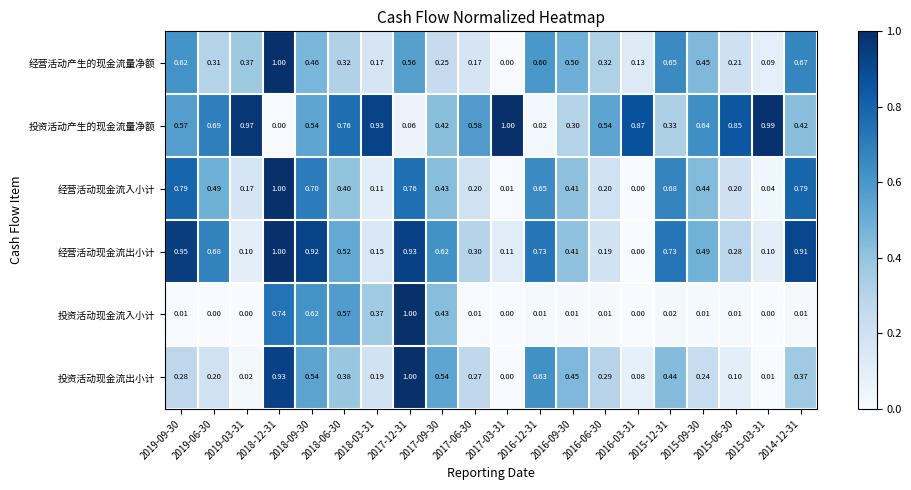

Is the value of 投资活动现金流入小计 at 2015-06-30 greater than the value of 经营活动现金流入小计 at 2015-06-30?

No